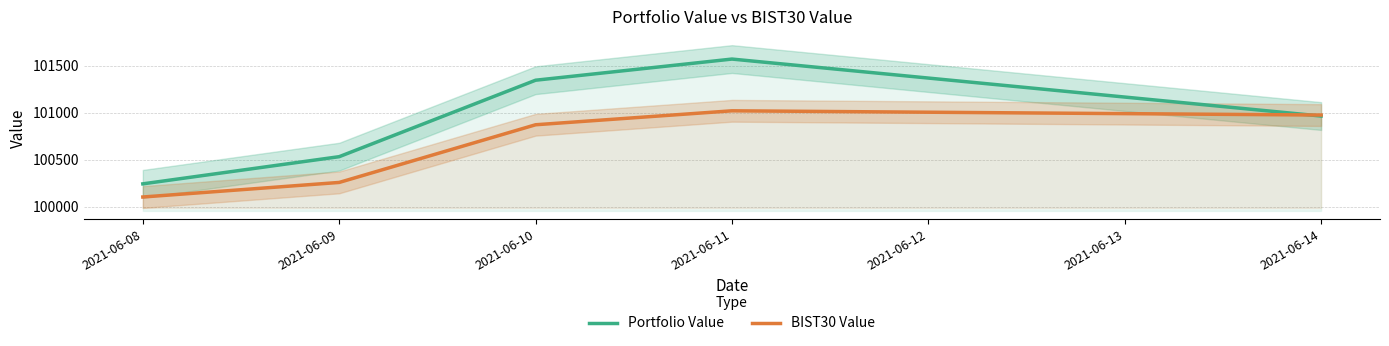

What is the highest value of the Portfolio Value series?

101573.2